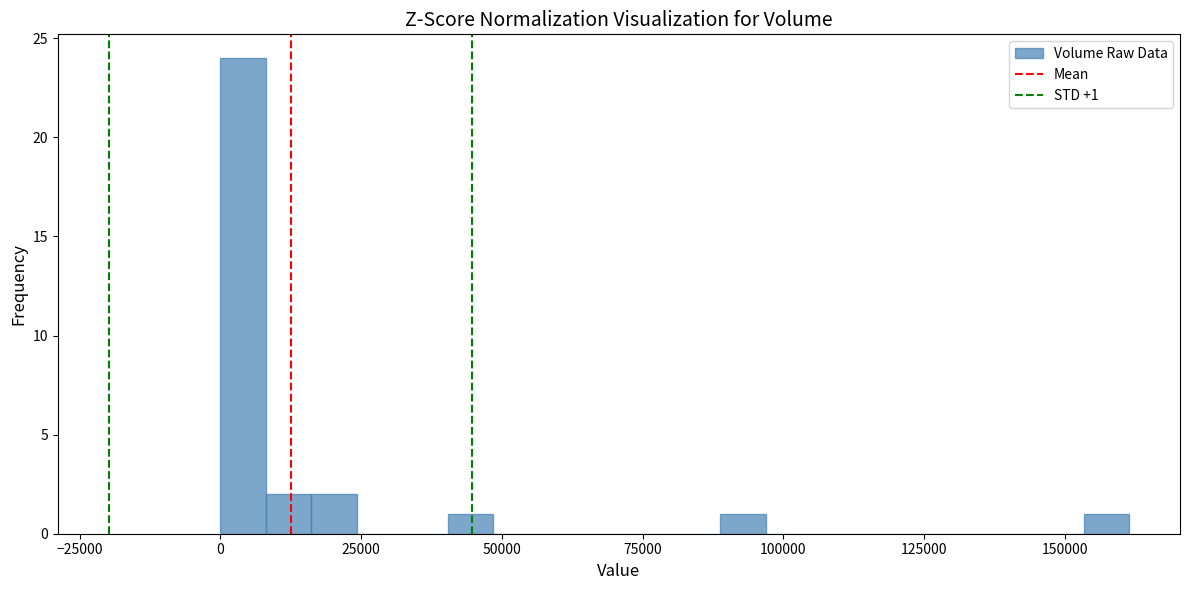

Read against the x-axis, roughly where is the centre of the tallest bar?

5000